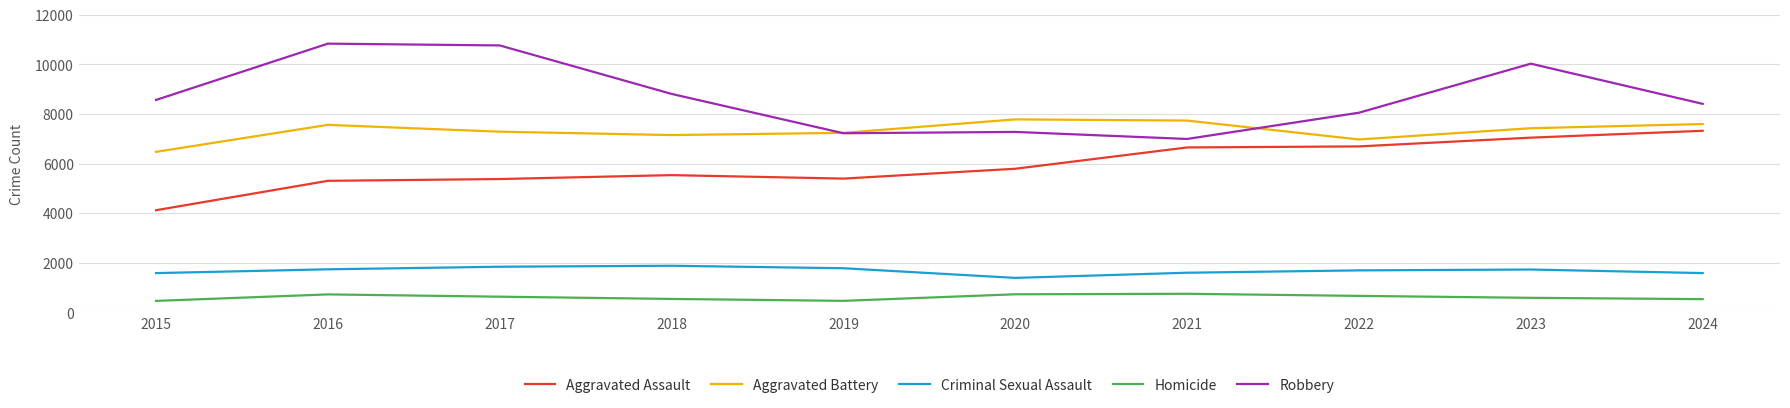

What is the sum of all Aggravated Battery values?

73225